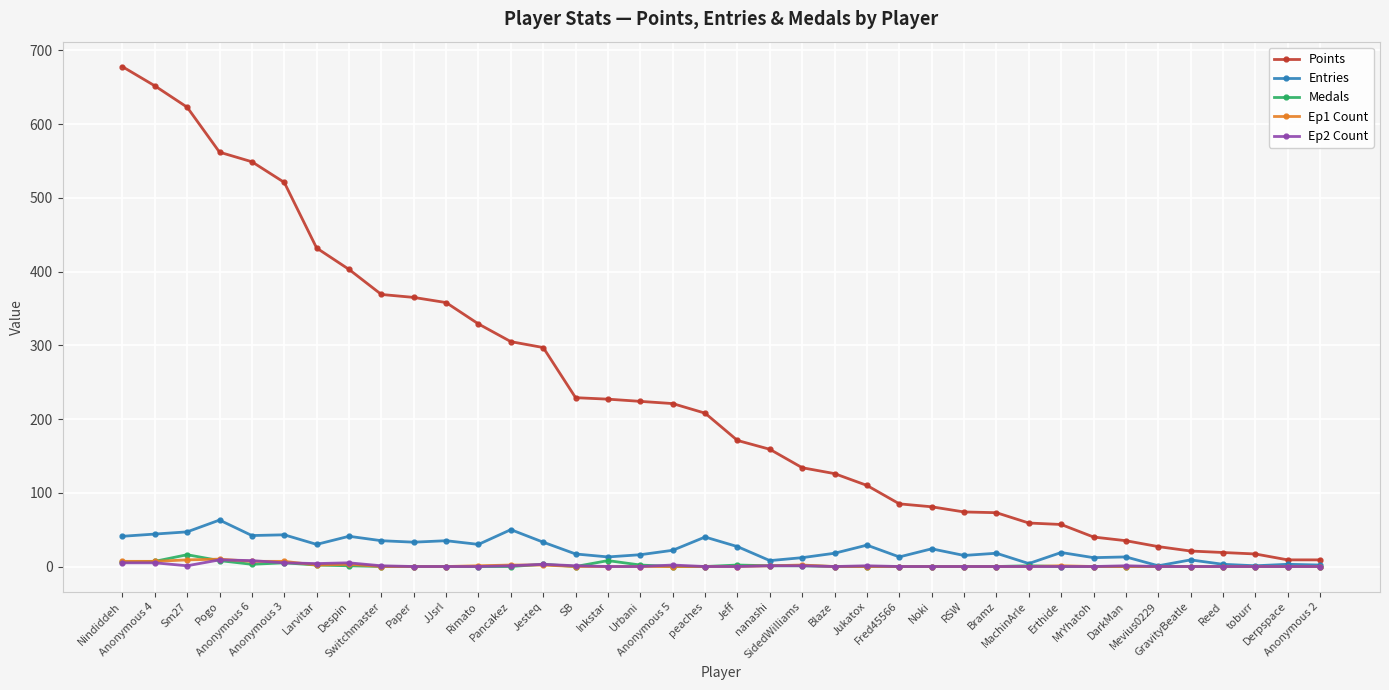

What is the difference between the maximum and minimum values in the Medals series?

16